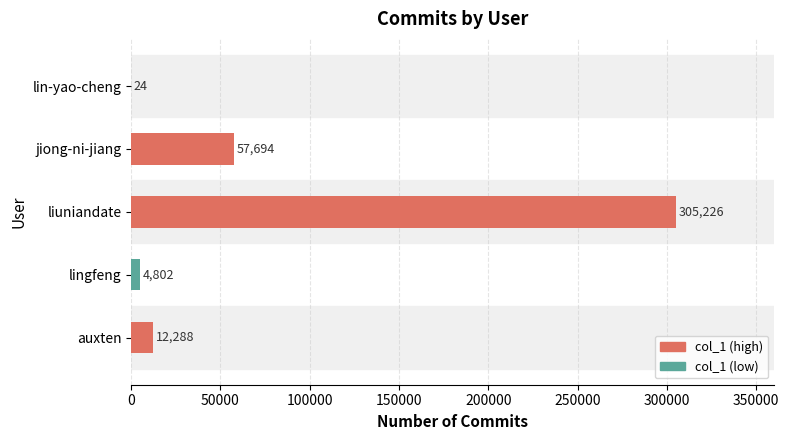

At which category does the chart reach its peak across all series?

liuniandate